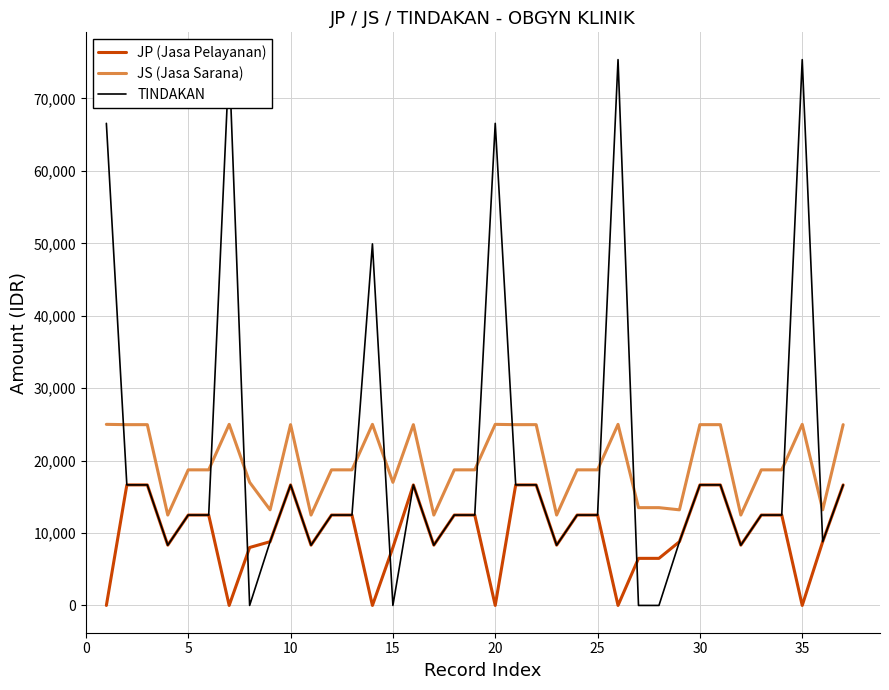

How many values in the JP (Jasa Pelayanan) series are below 12480?

18